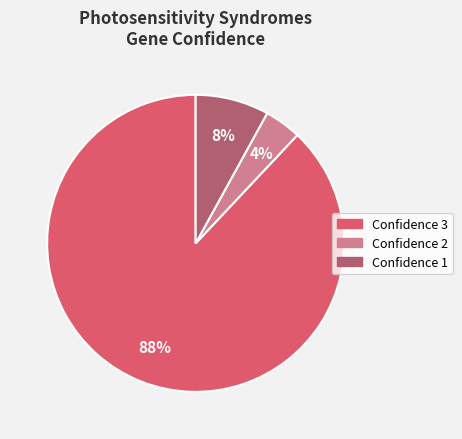

To the nearest percent, what is the difference between the largest and smallest slice percentages?

84%